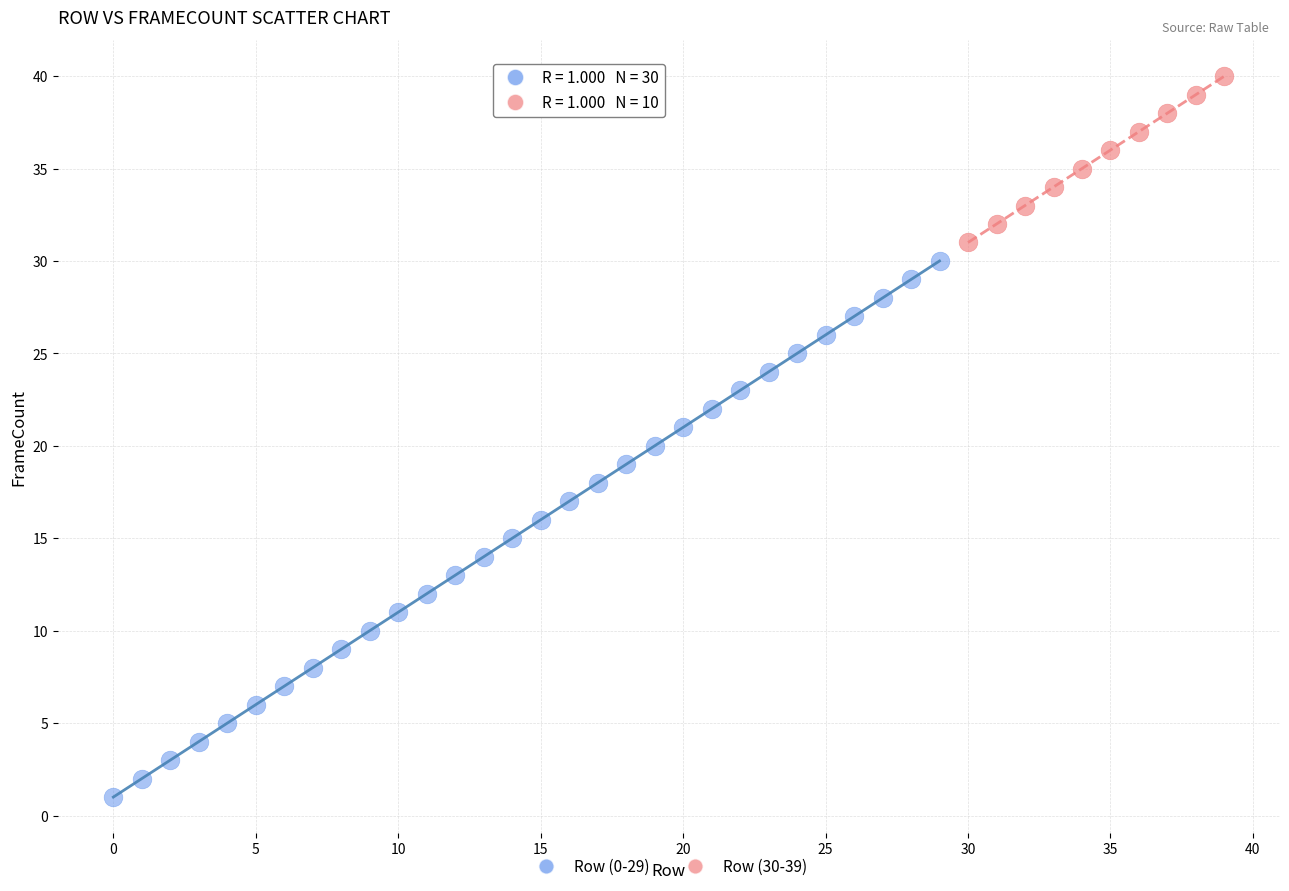

Which series contains the lowest Y value?

Row (0-29)